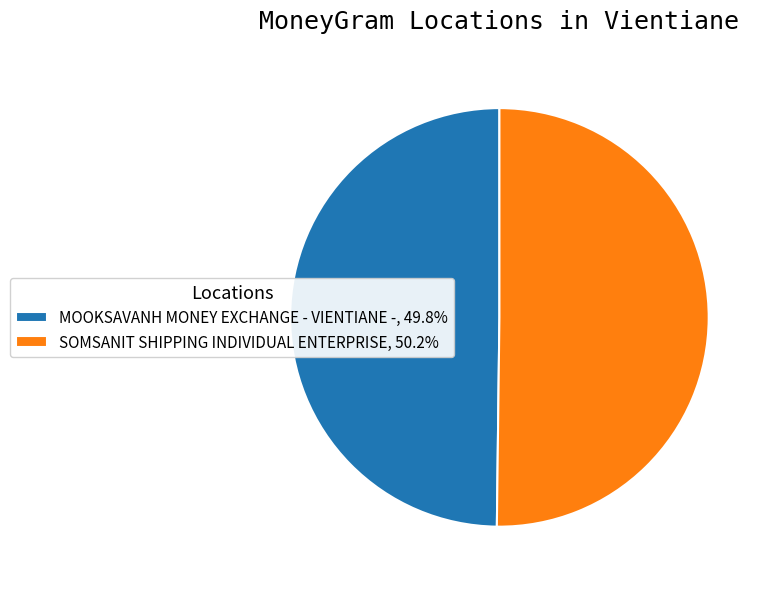

Combined, do MOOKSAVANH MONEY EXCHANGE - VIENTIANE -, 49.8% and SOMSANIT SHIPPING INDIVIDUAL ENTERPRISE, 50.2% account for over 50%?

Yes